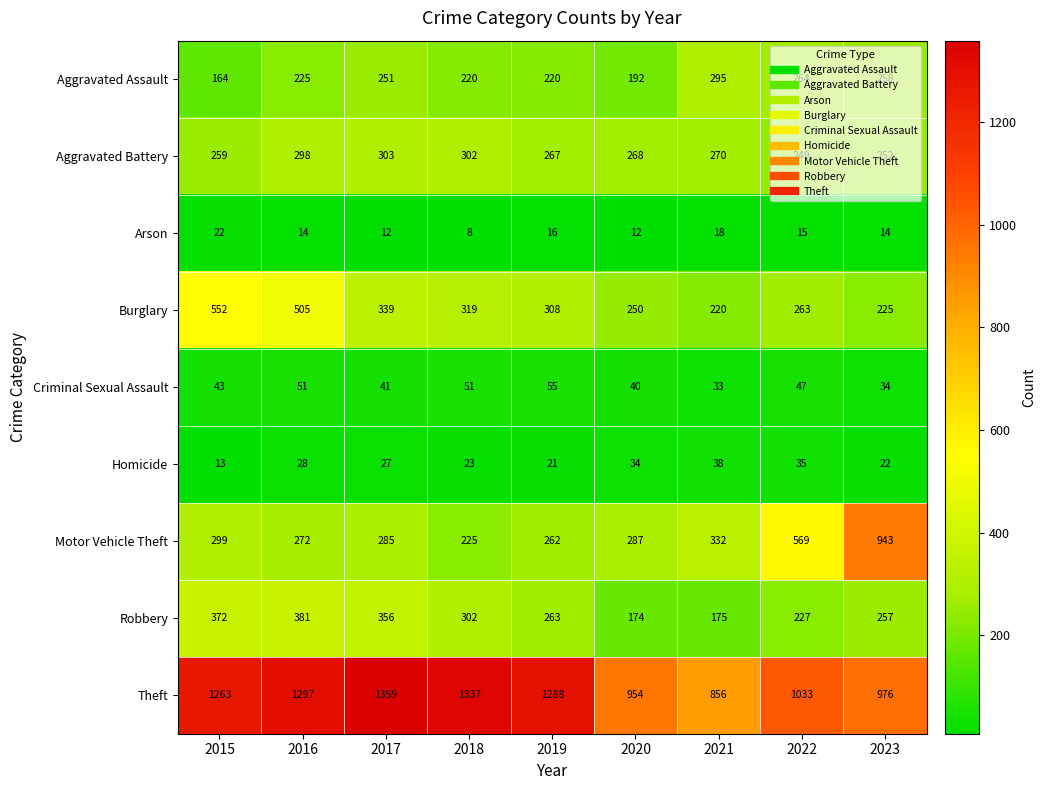

What is the sum of the Arson values at 2018 and 2020?

20